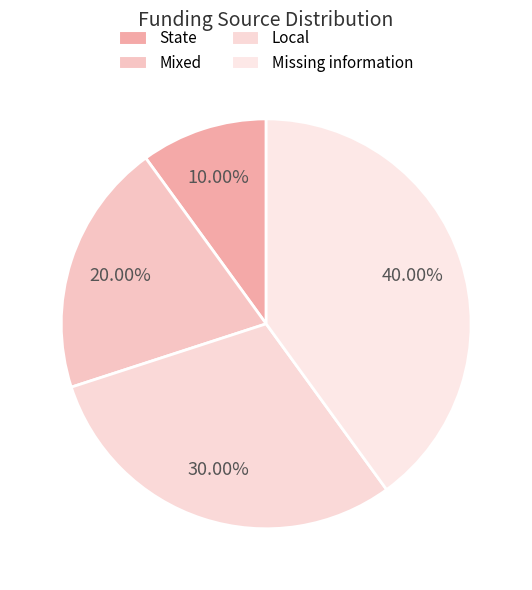

How many segments does this pie chart have?

4